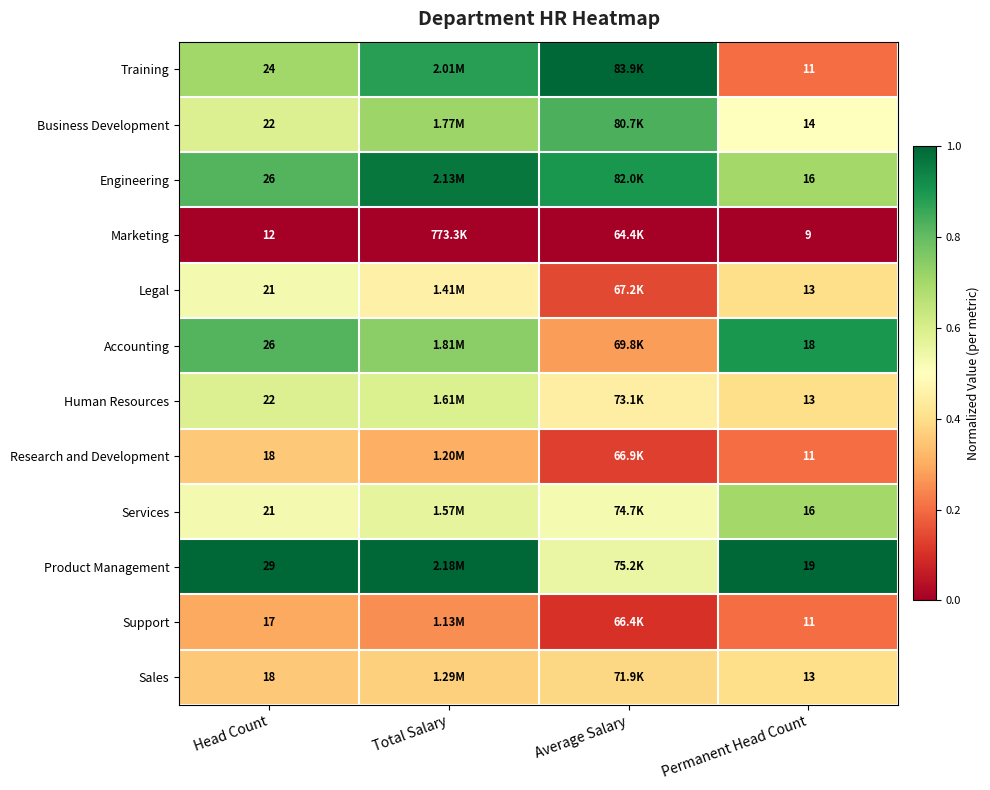

Which has a higher value, Head Count or Permanent Head Count?

Head Count